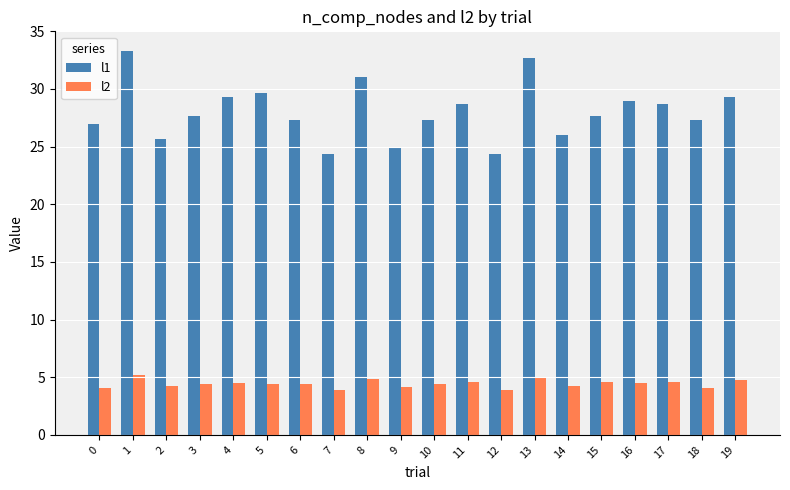

Are the bars grouped side by side (vs. stacked)?

Yes